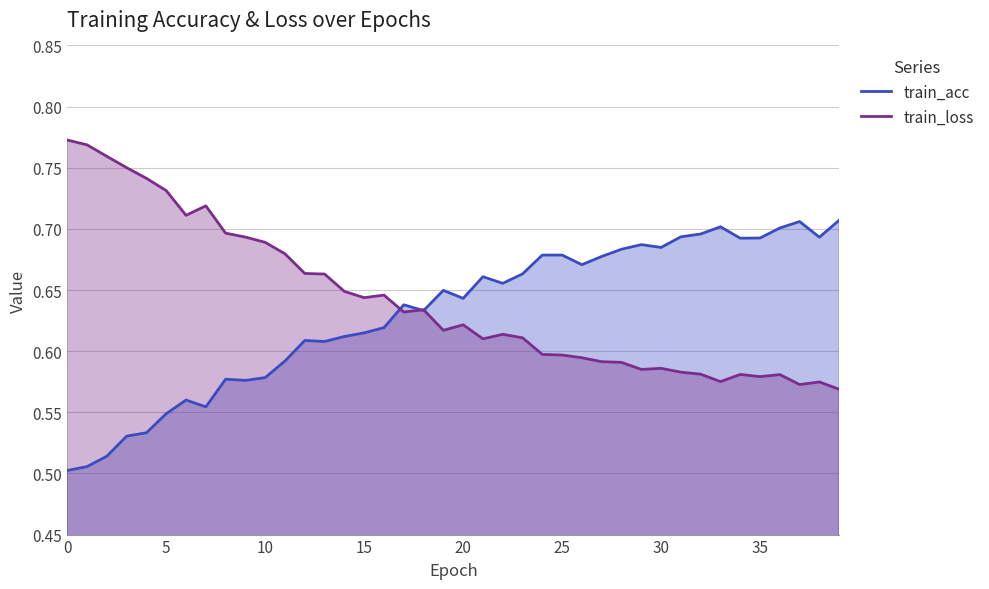

At how many categories does at least one series exceed 0?

40